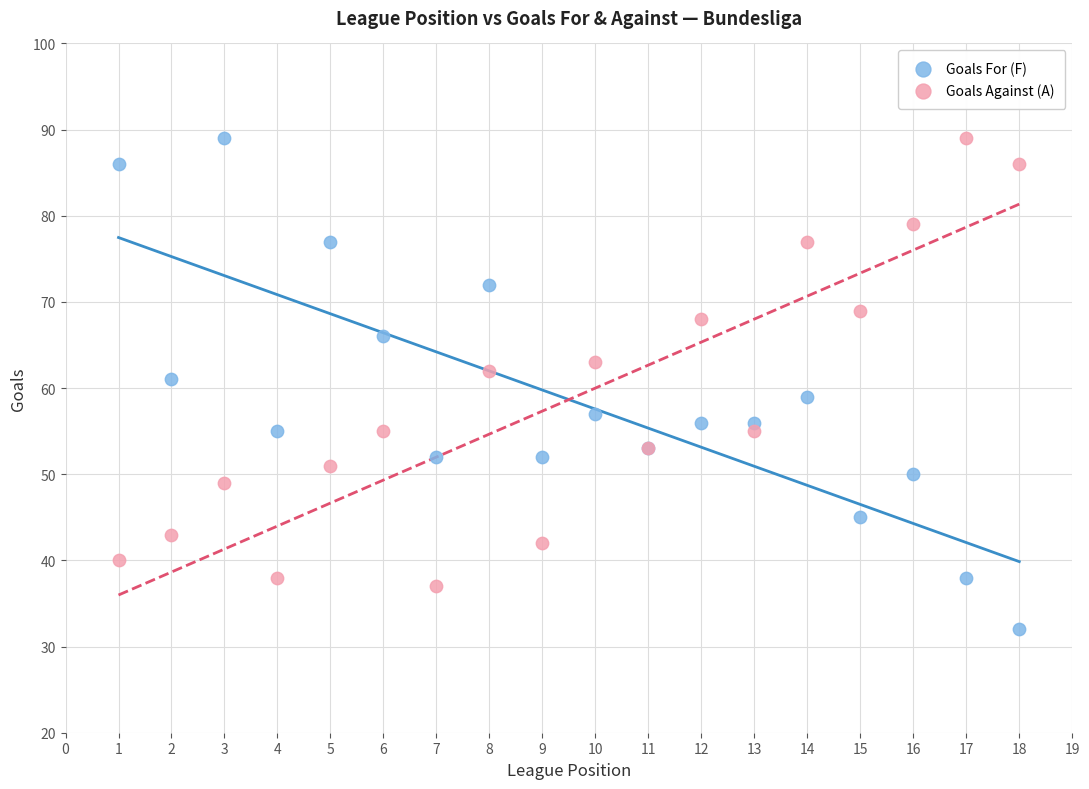

Which series reaches the minimum Y coordinate?

Goals For (F)